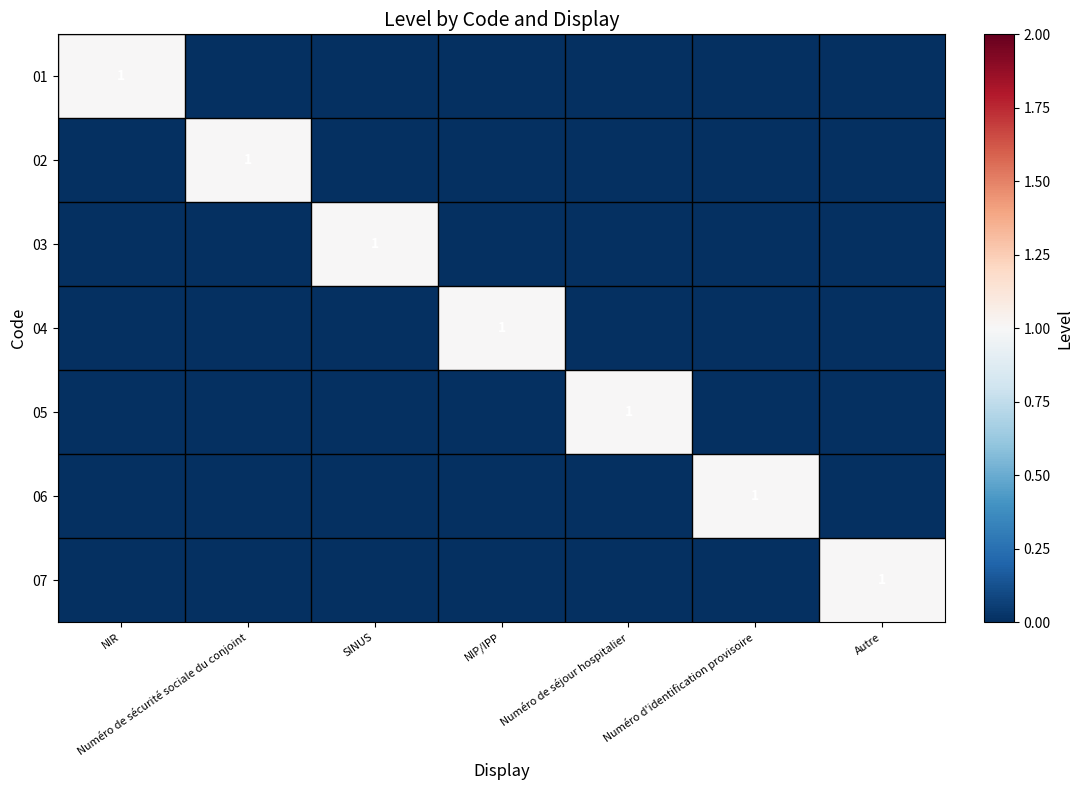

What is the difference between the highest and lowest values at SINUS?

1